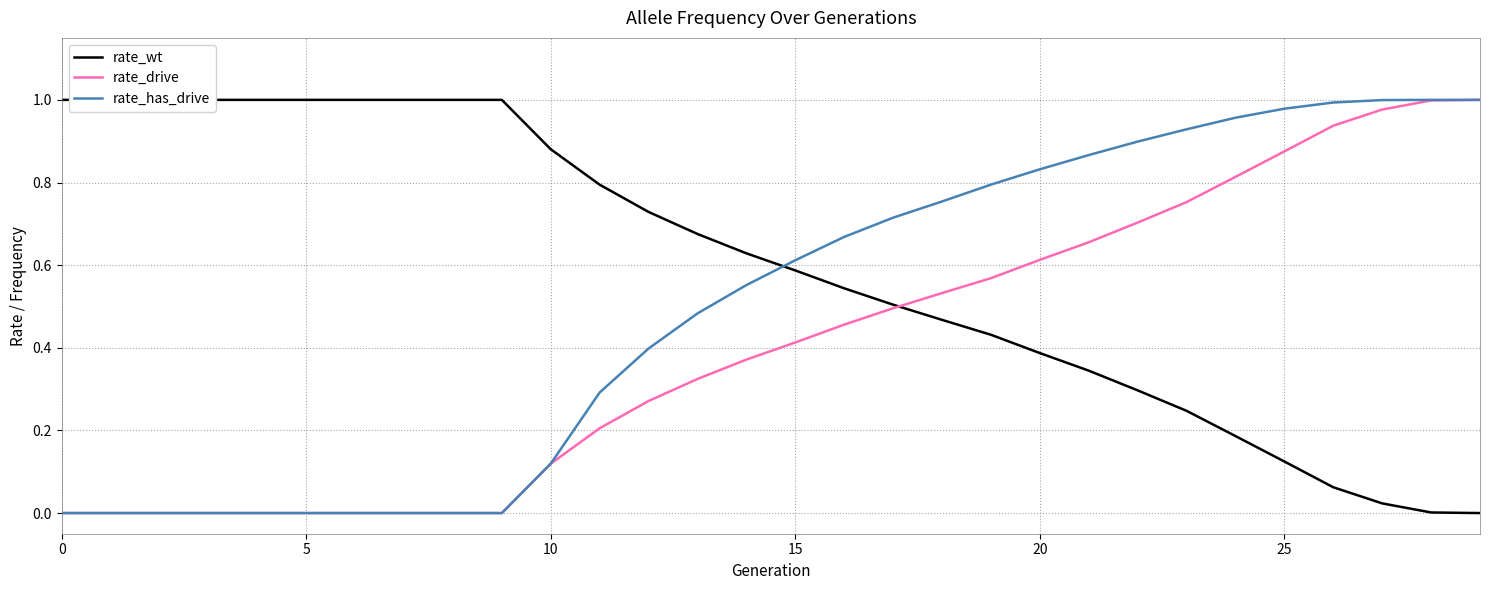

True or false: rate_has_drive and rate_wt cross at least once.

True